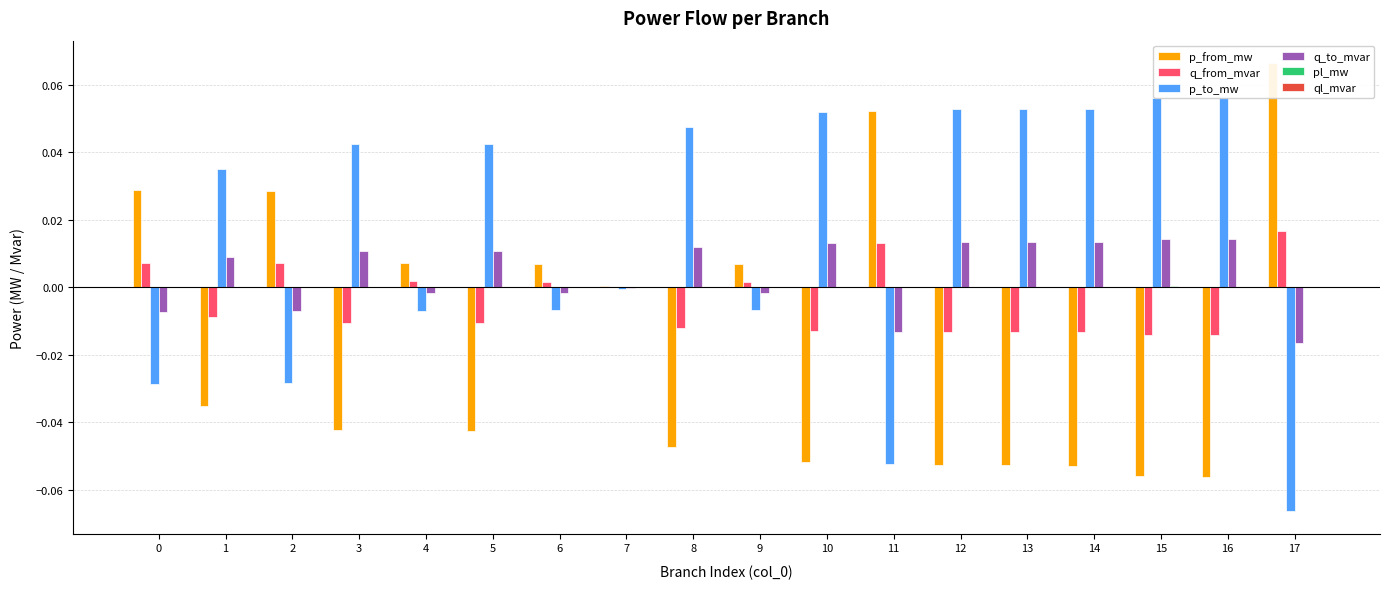

How many values in p_from_mw are above zero?

8